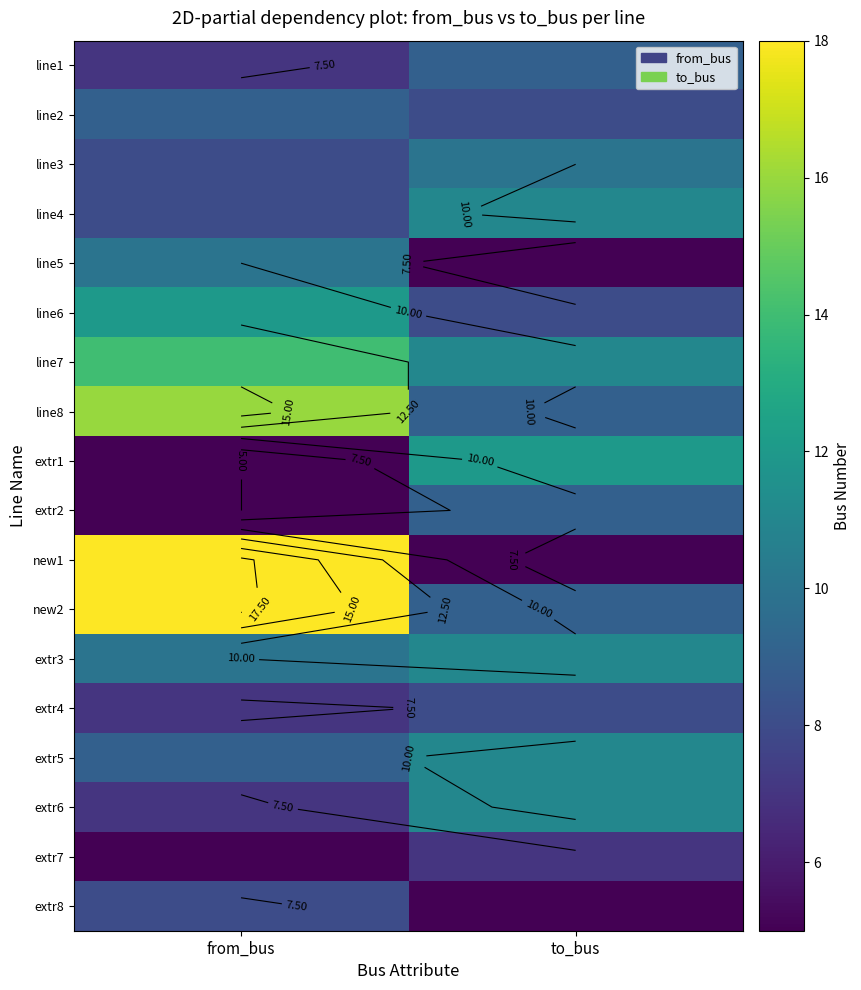

How many data points does each series have?

2